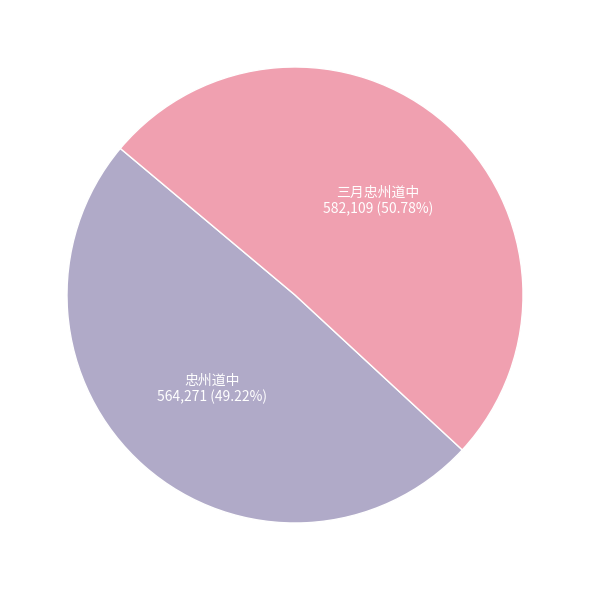

Does any single category account for the majority?

Yes